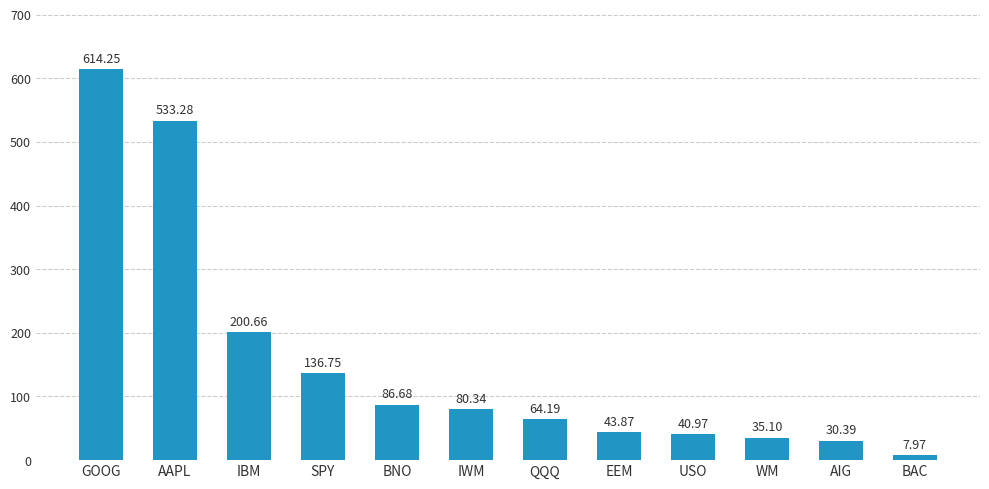

Between BAC and IBM, which is larger?

IBM